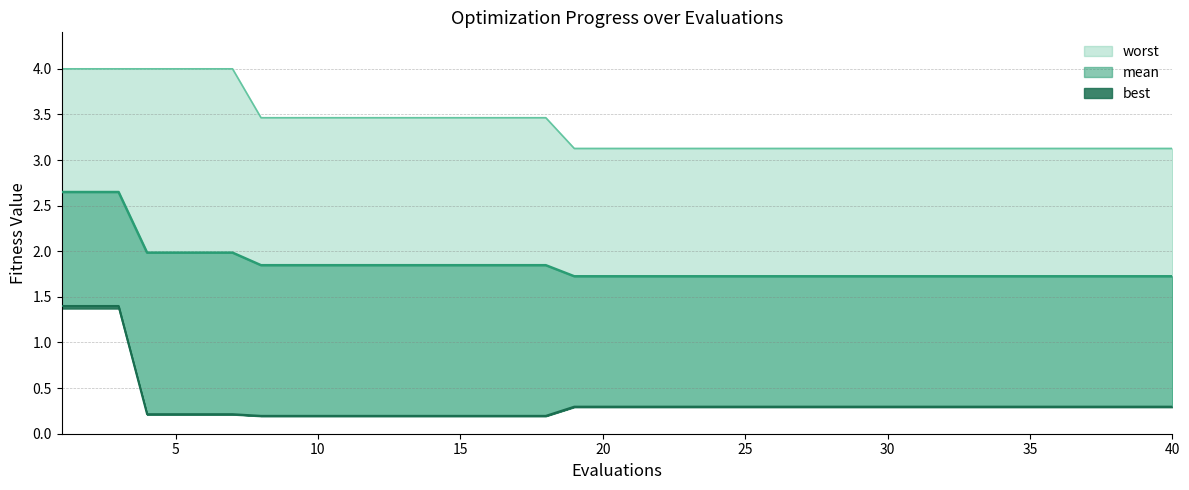

What is the value of the worst point at the 20th from the left?

3.1